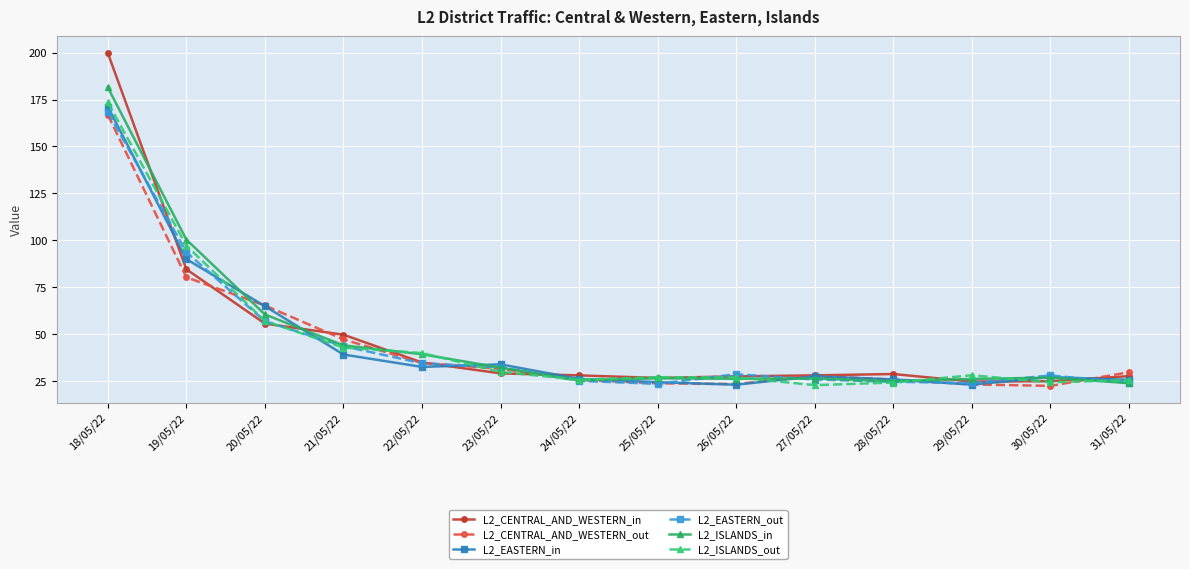

The L2_ISLANDS_in series shows 74.2 at 18/05/22. True or false?

False